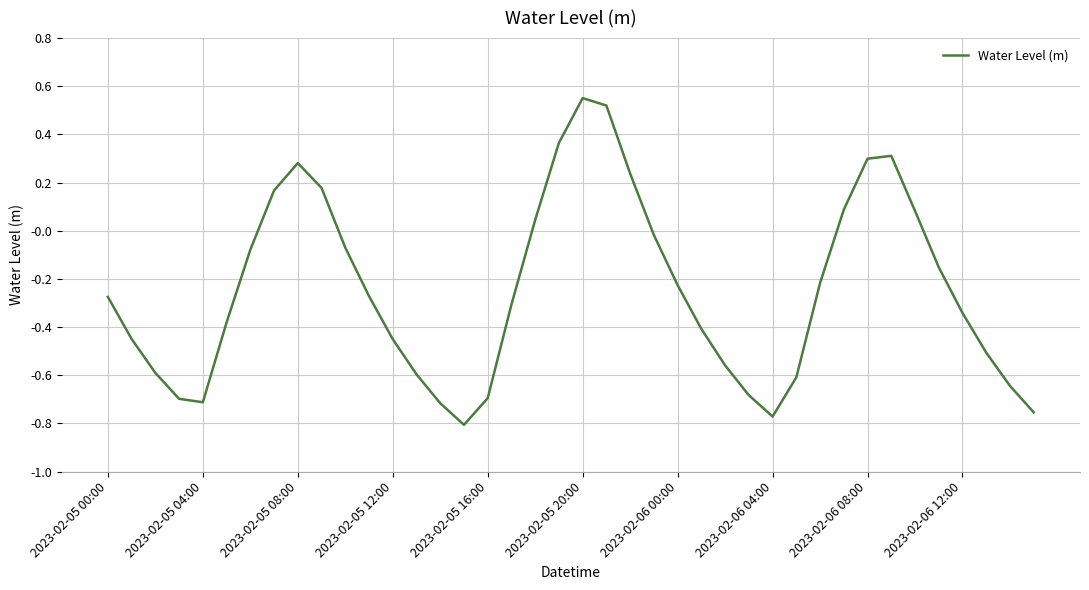

What is the difference between the maximum and minimum values?

1.4